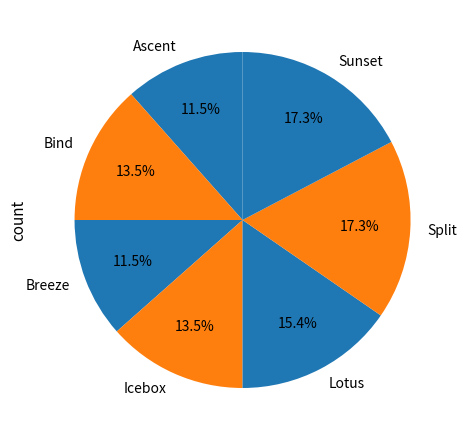

To the nearest percent, what is the difference between the largest and smallest slice percentages?

6%